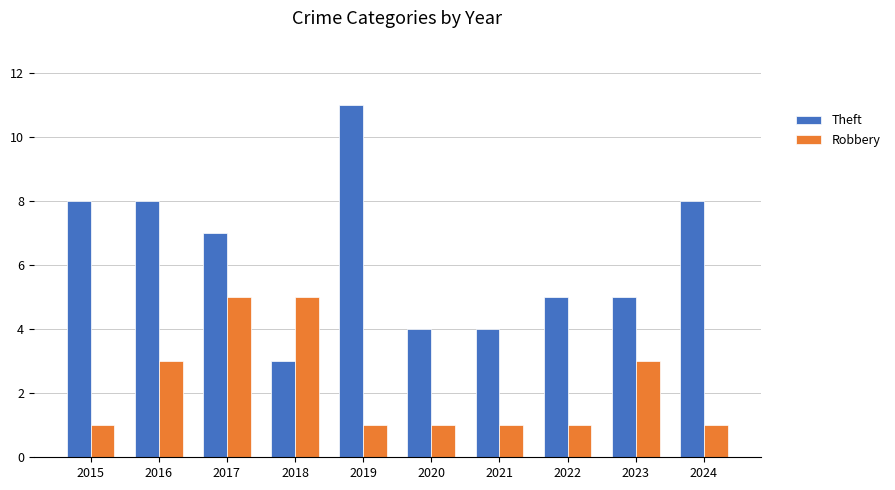

Which series has the widest spread of values?

Theft